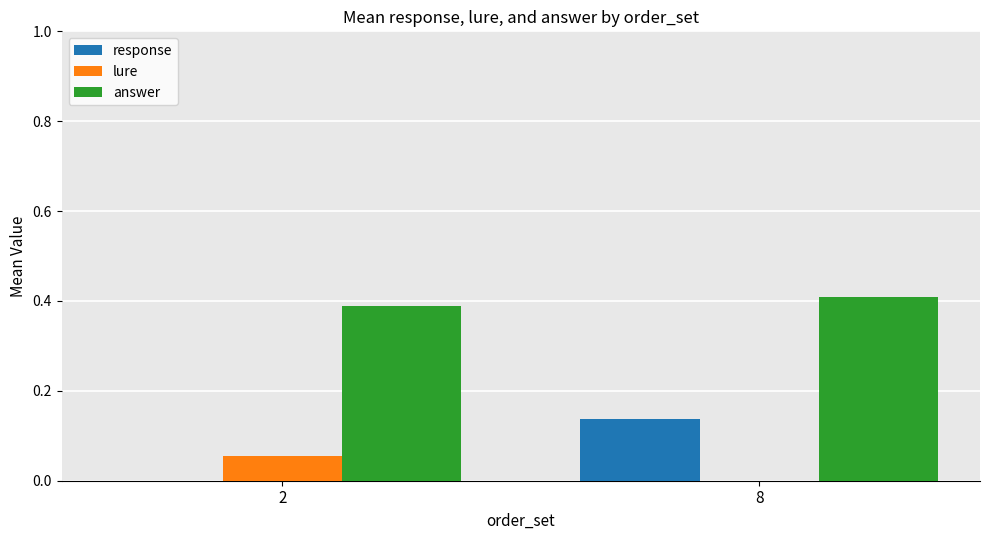

The value of response at 2 is 0.1. True or false?

False